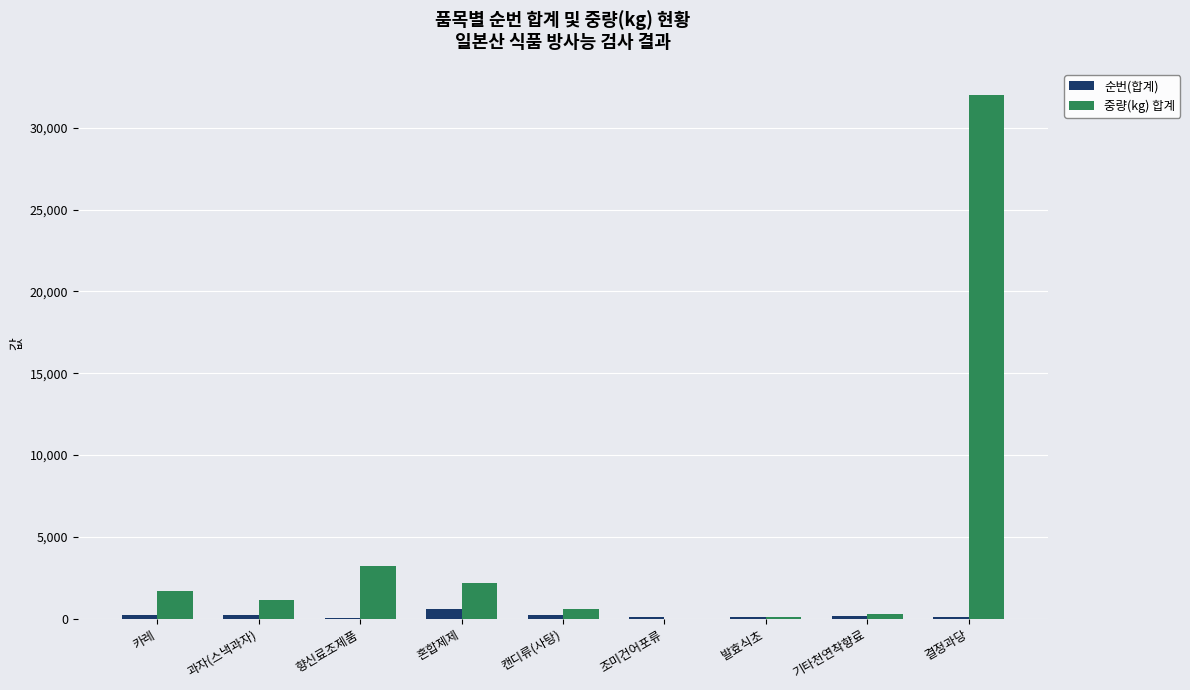

Where is 중량(kg) 합계 nearest to the value 16003?

향신료조제품